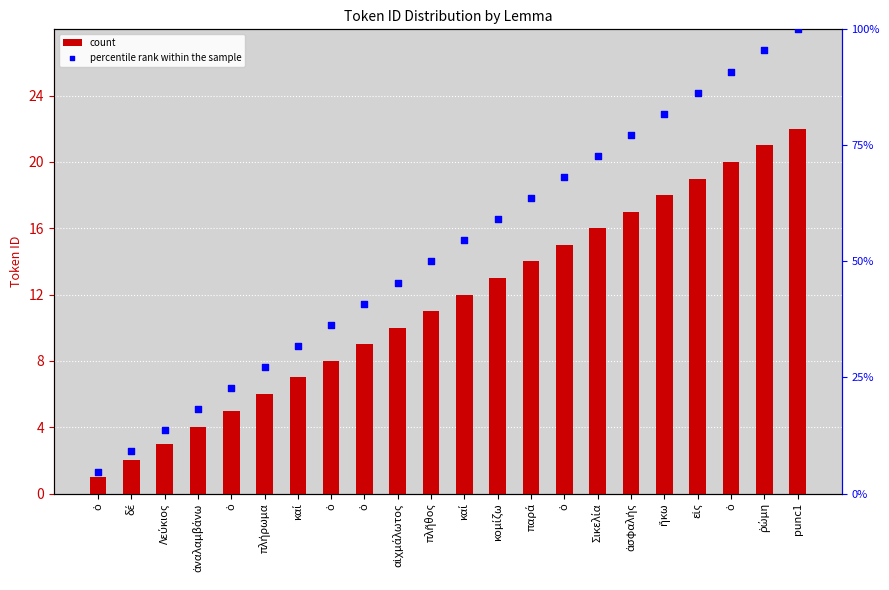

Which series has the largest total across all categories?

percentile rank within the sample